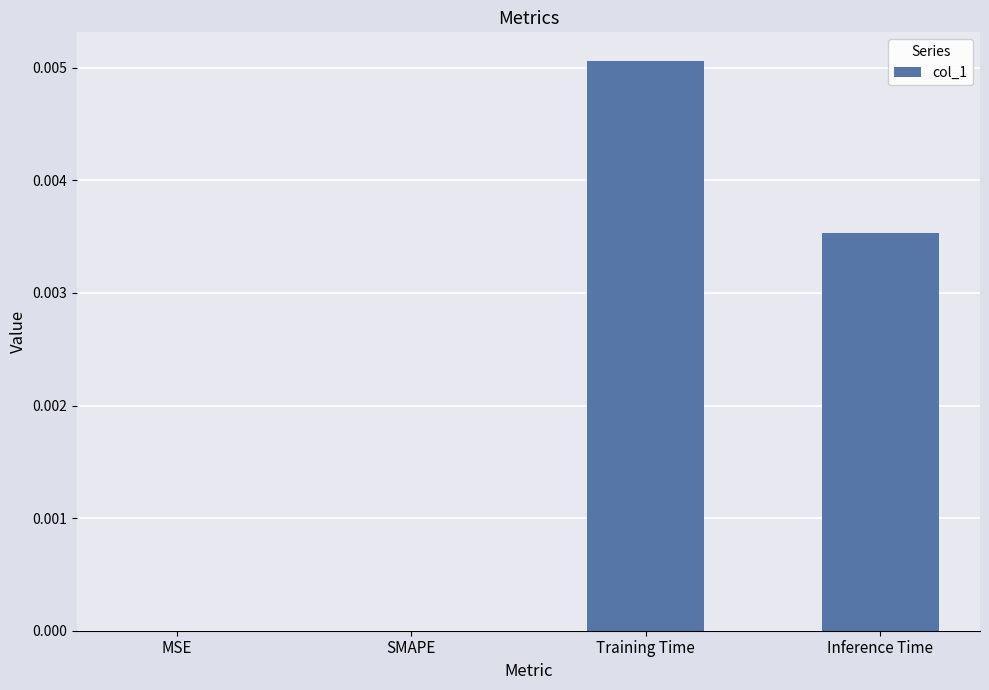

True or false: the data shows 0.0 at Training Time.

True